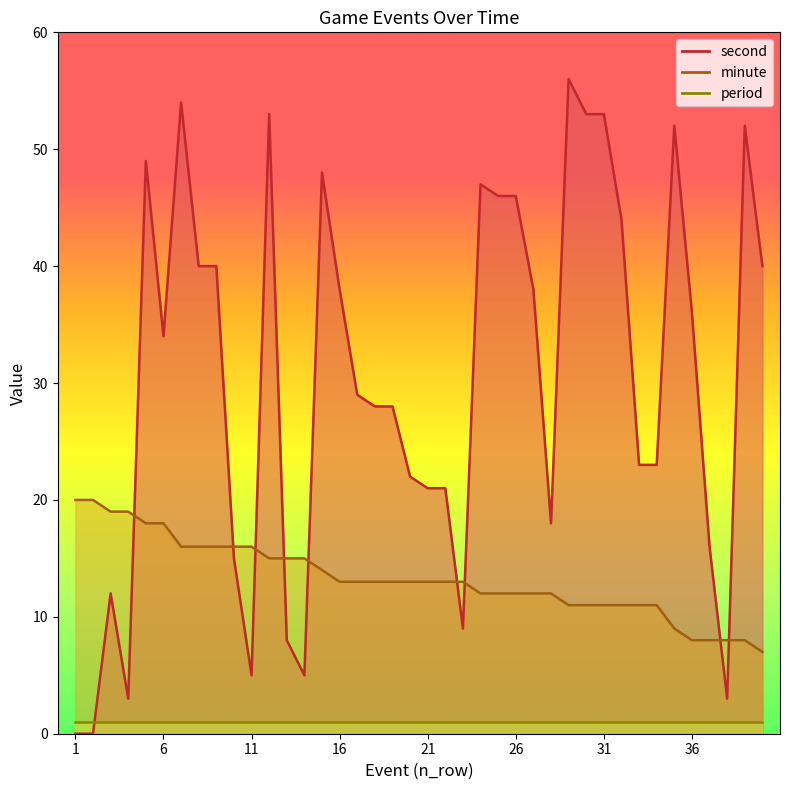

The minute series shows 7 at 40. True or false?

True